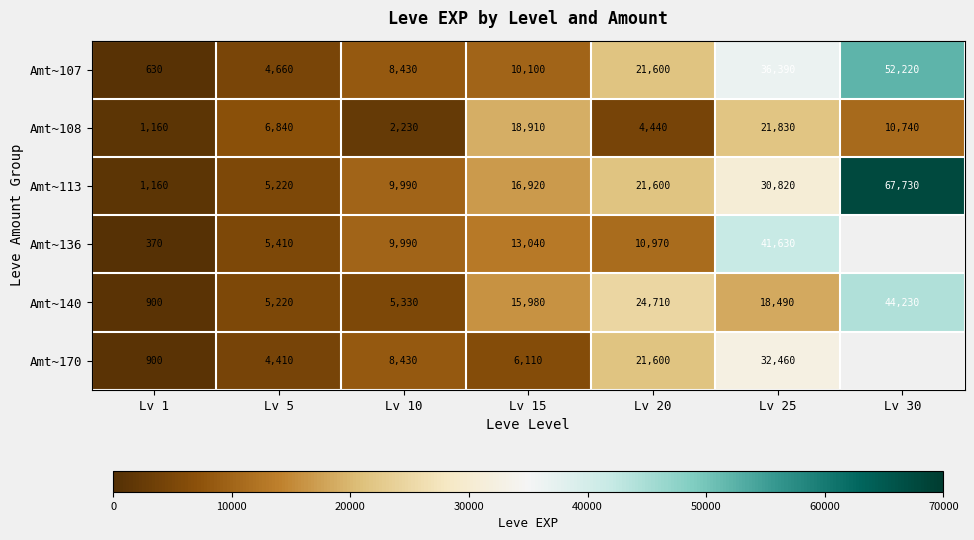

What is the difference between the maximum and minimum values in the Amt~113 series?

66570